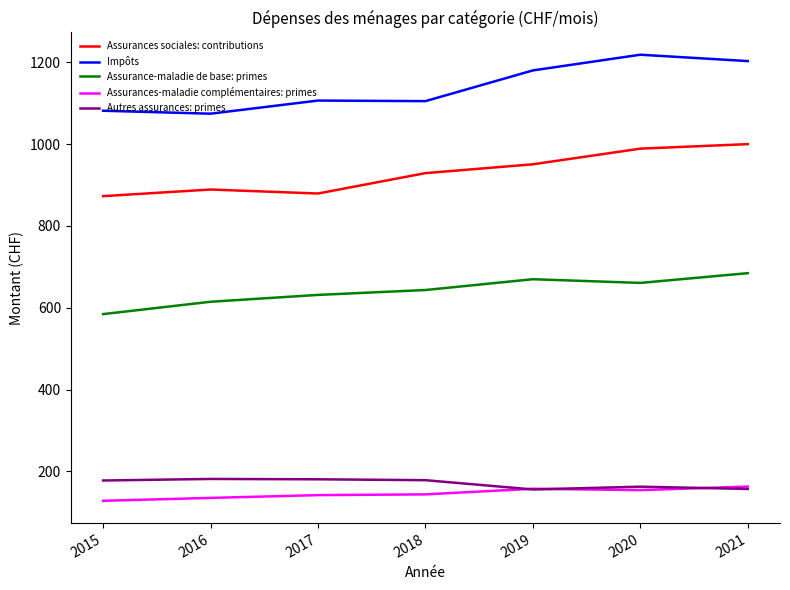

Which series has the widest spread of values?

Impôts